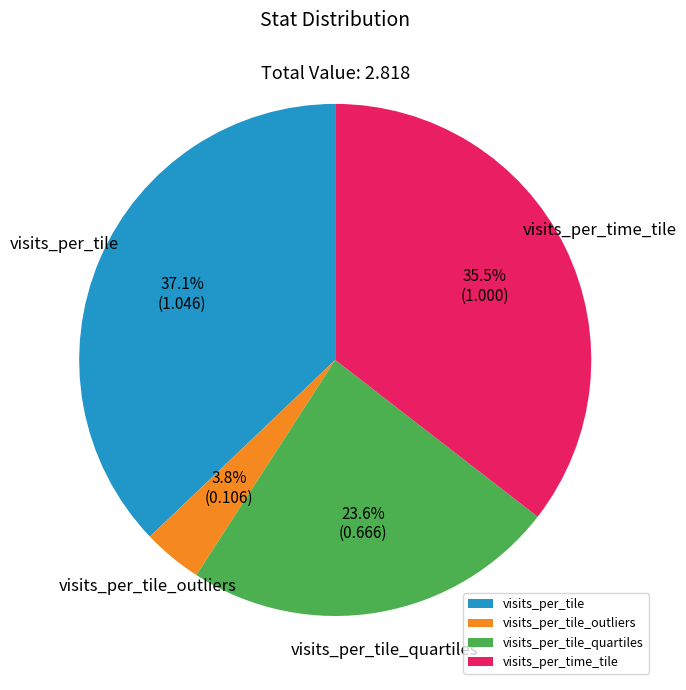

Which category has the biggest portion of the pie?

visits_per_tile